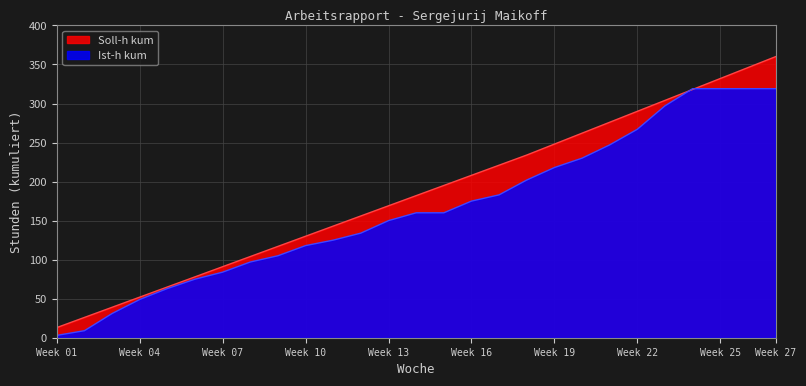

The Ist-h kum series shows 160 at 15. True or false?

True